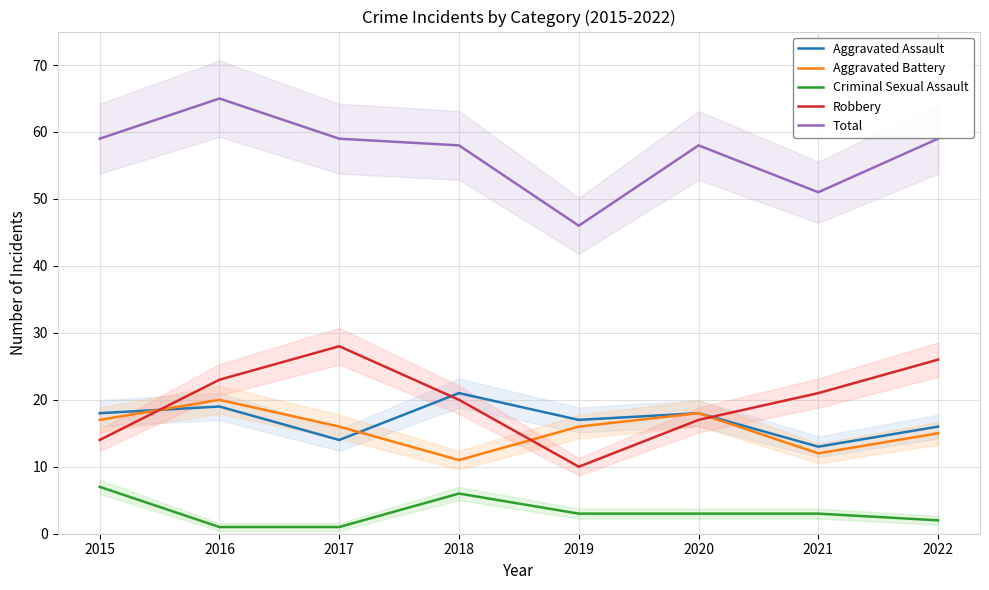

Read the Aggravated Assault value at 2022.

16